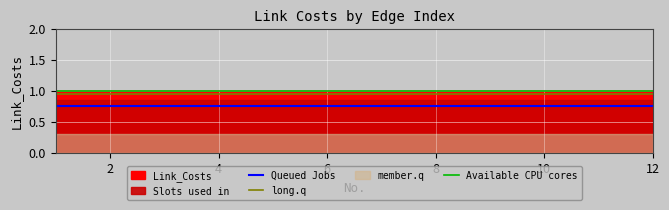

What is the value of the long.q point at the 3rd from the left?

0.9